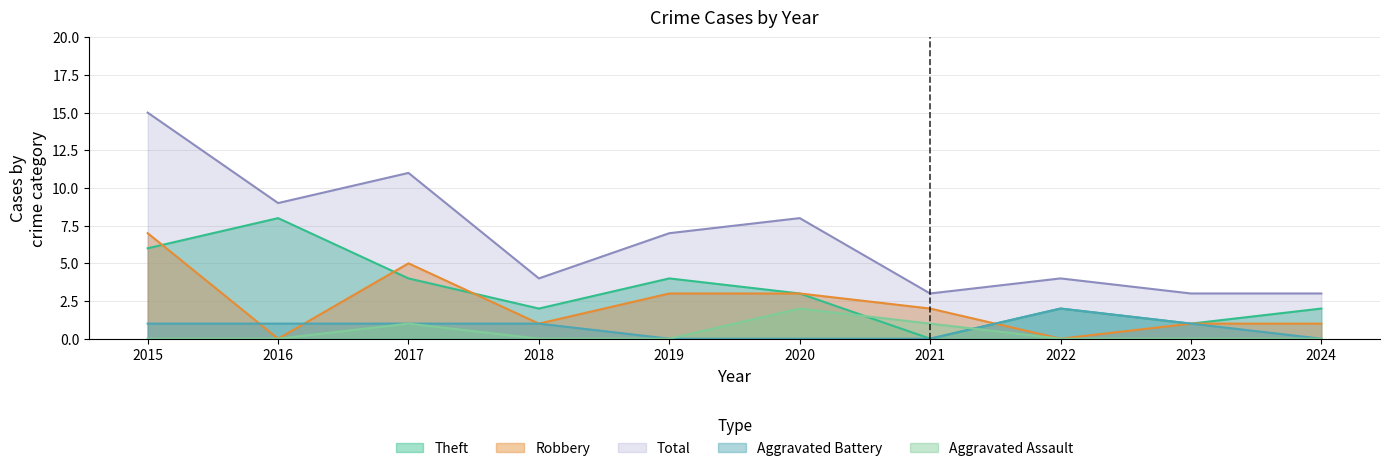

After their last crossing, which series has the higher values: Theft or Aggravated Assault?

Theft